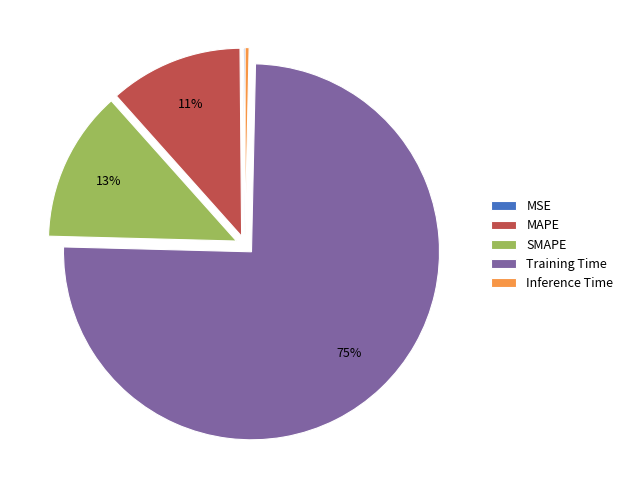

Combined, do Training Time and MAPE account for over 50%?

Yes